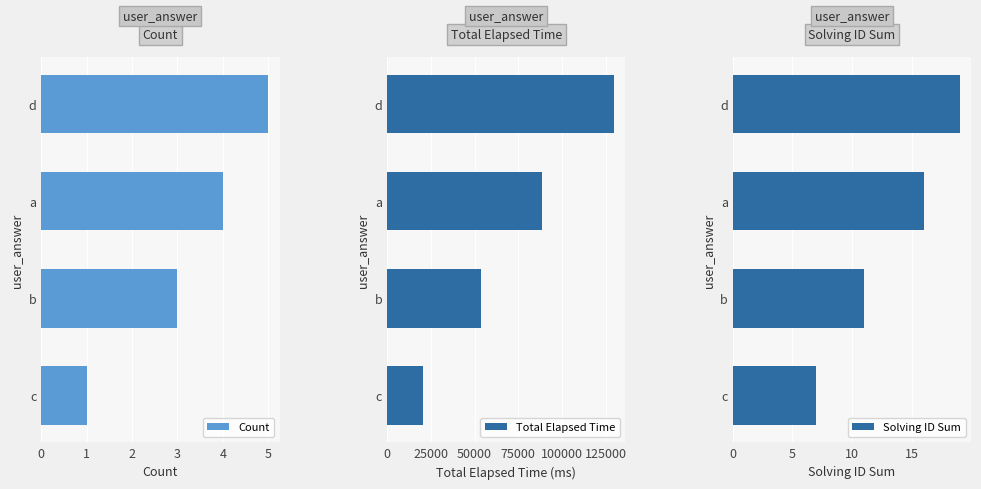

Read the Total Elapsed Time value at b, to the nearest 10.

53670